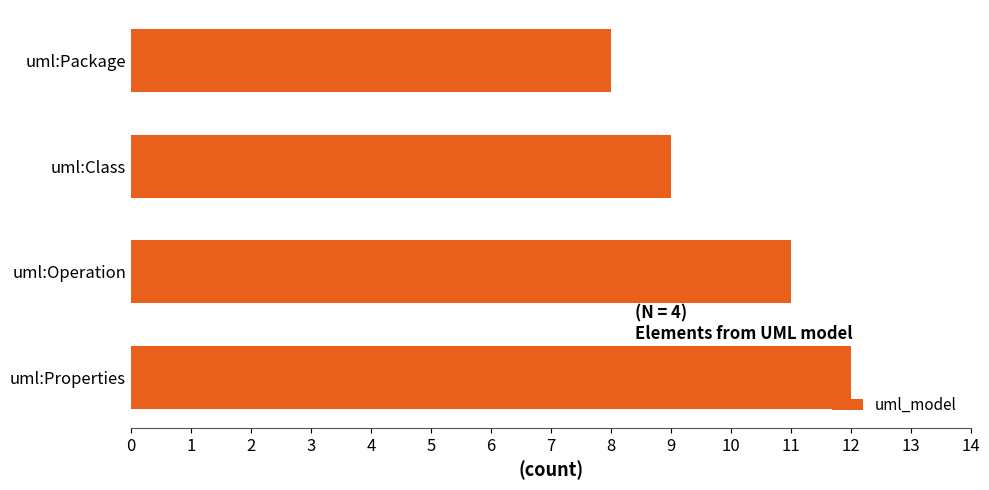

Is it true that the value at uml:Operation is 19?

False